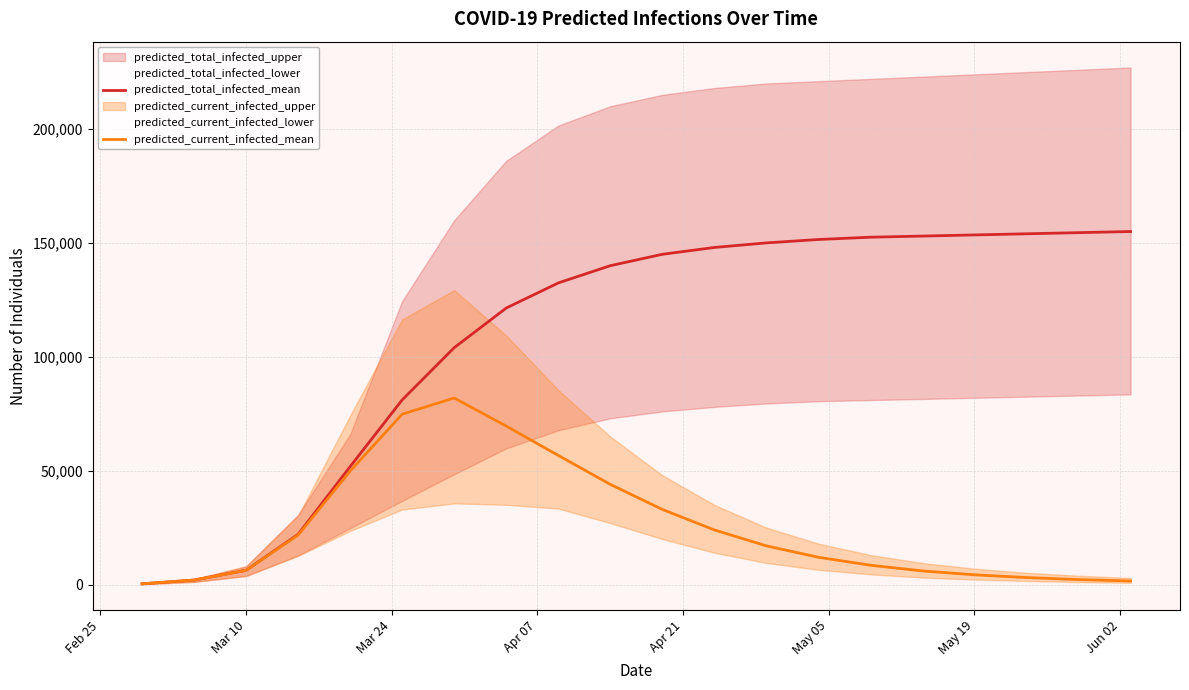

What is the maximum value for predicted_total_infected_mean?

155000